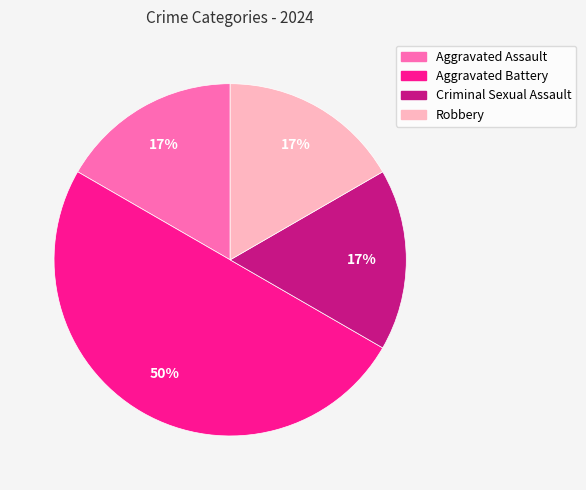

To the nearest percent, what portion does Aggravated Battery represent?

50%